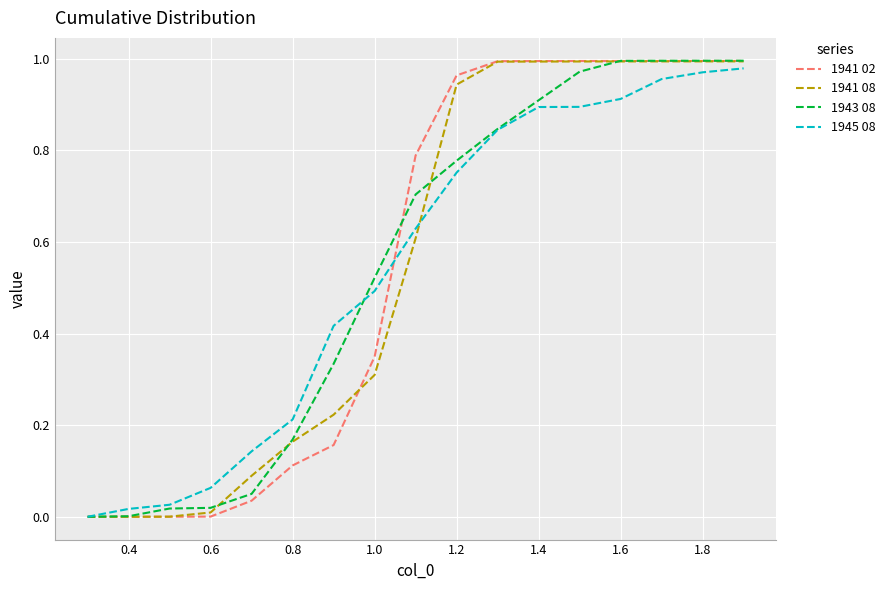

How many lines are shown in the chart?

4